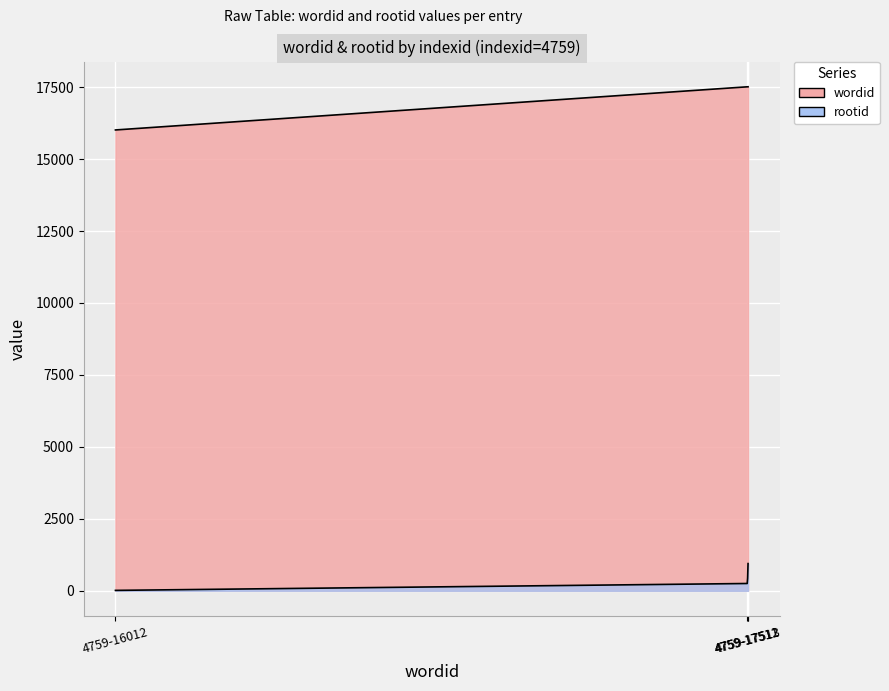

How many distinct data groups are displayed?

2